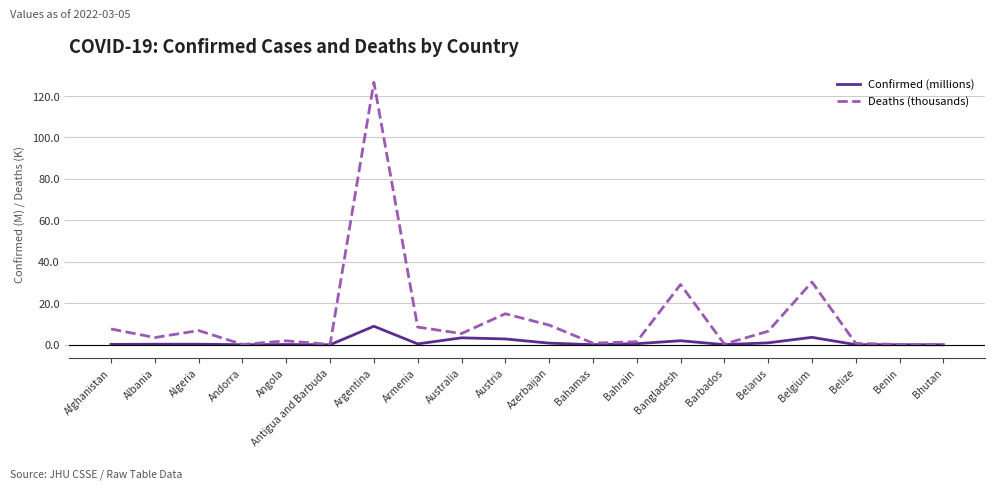

Is it true that Confirmed (millions) equals 2.8 at Austria?

True